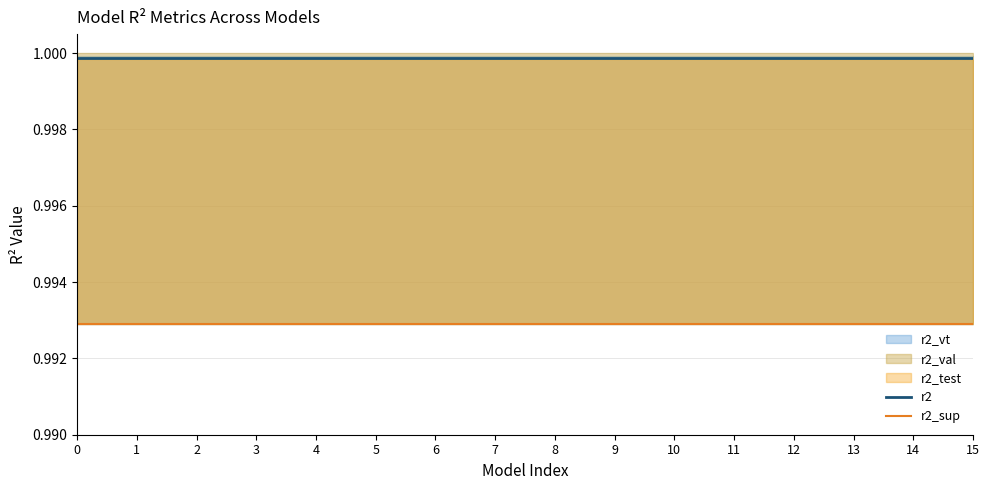

True or false: r2_sup has more than 2 interior local peaks.

False